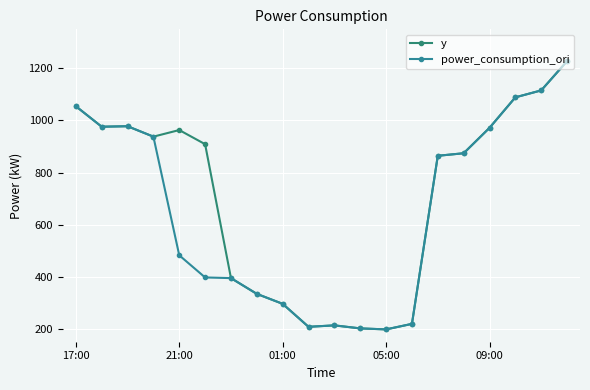

Which series has the largest total across all categories?

y